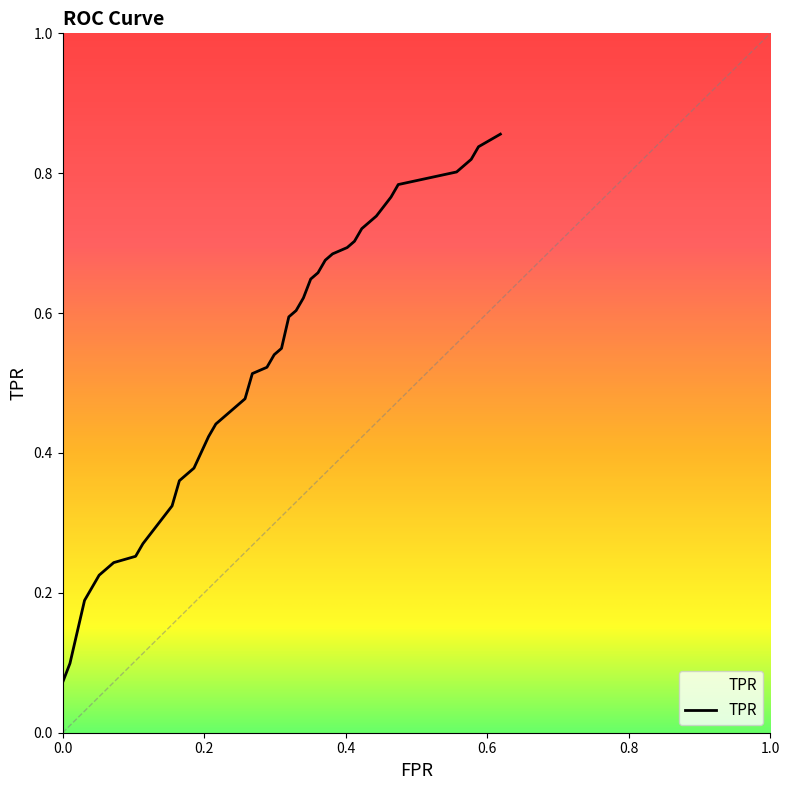

Does the chart have visible grid lines?

No